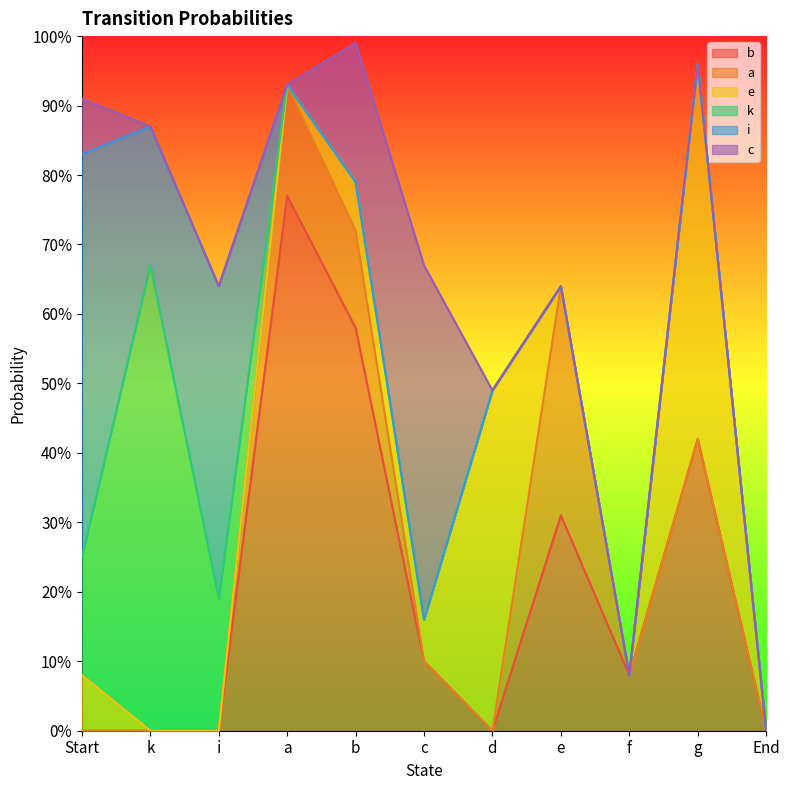

Does the chart have visible grid lines?

No